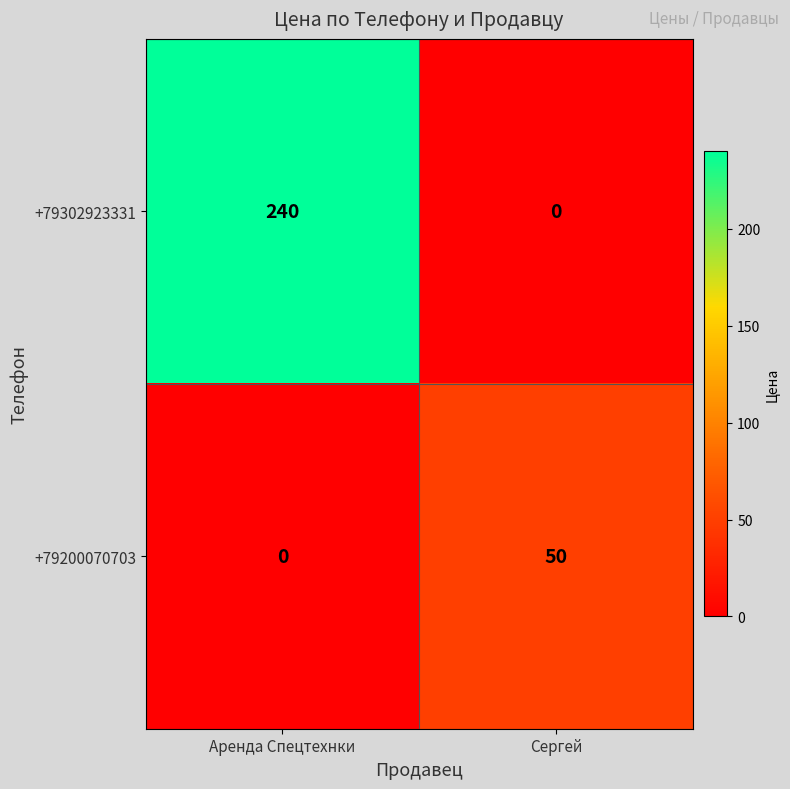

What value does the +79200070703 series have at Сергей?

50